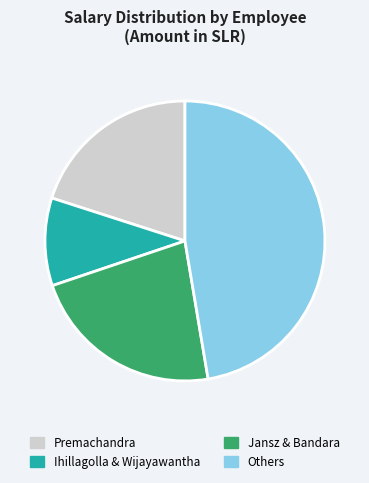

Which slice is the largest?

Others